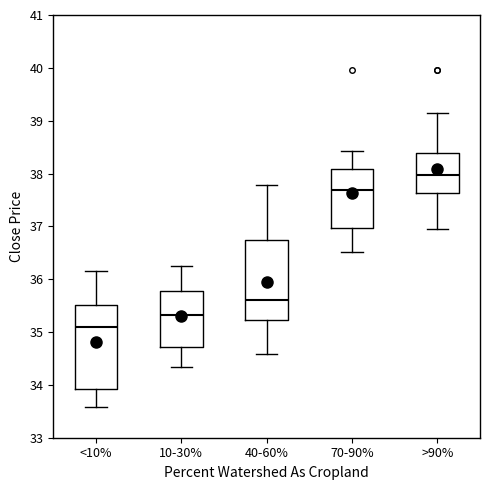

Reading left to right, transcribe this box plot: for each box, give where its median line is, the range the box spans, and where its two whiskers end, as read against the y-axis. The values are not printed on the chart, so give them approximately, as read against the axis.

<10%: median 35.1, box 33.9 to 35.5, whiskers 33.6 to 36.2
10-30%: median 35.3, box 34.7 to 35.8, whiskers 34.3 to 36.2
40-60%: median 35.6, box 35.2 to 36.7, whiskers 34.6 to 37.8
70-90%: median 37.7, box 37.0 to 38.1, whiskers 36.5 to 38.4
>90%: median 38.0, box 37.6 to 38.4, whiskers 37.0 to 39.1